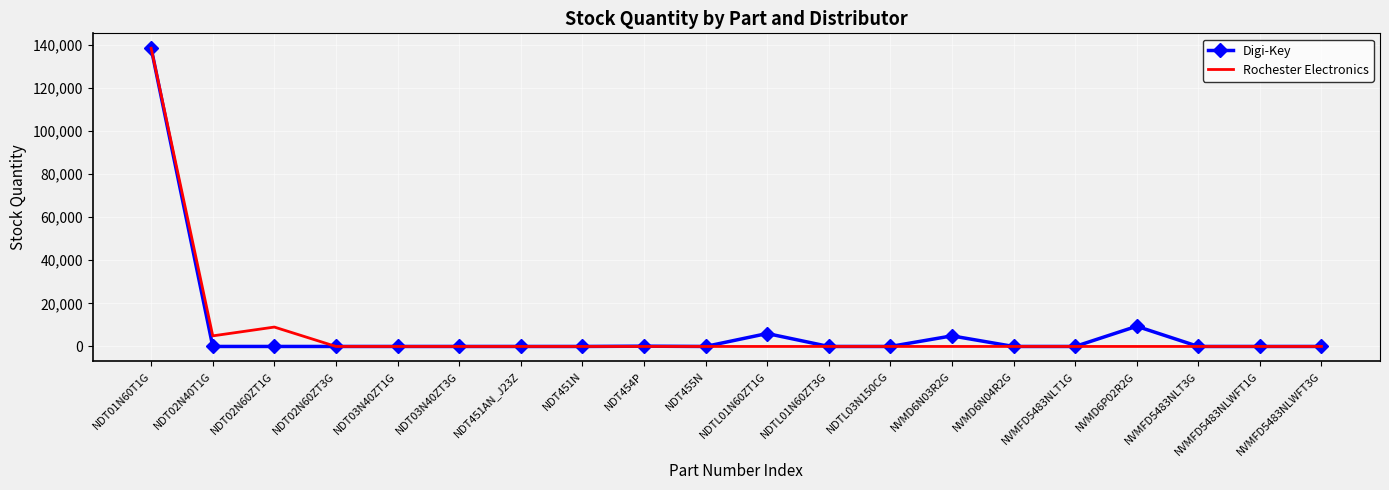

Where is Digi-Key nearest to the value 69215?

NVMD6P02R2G